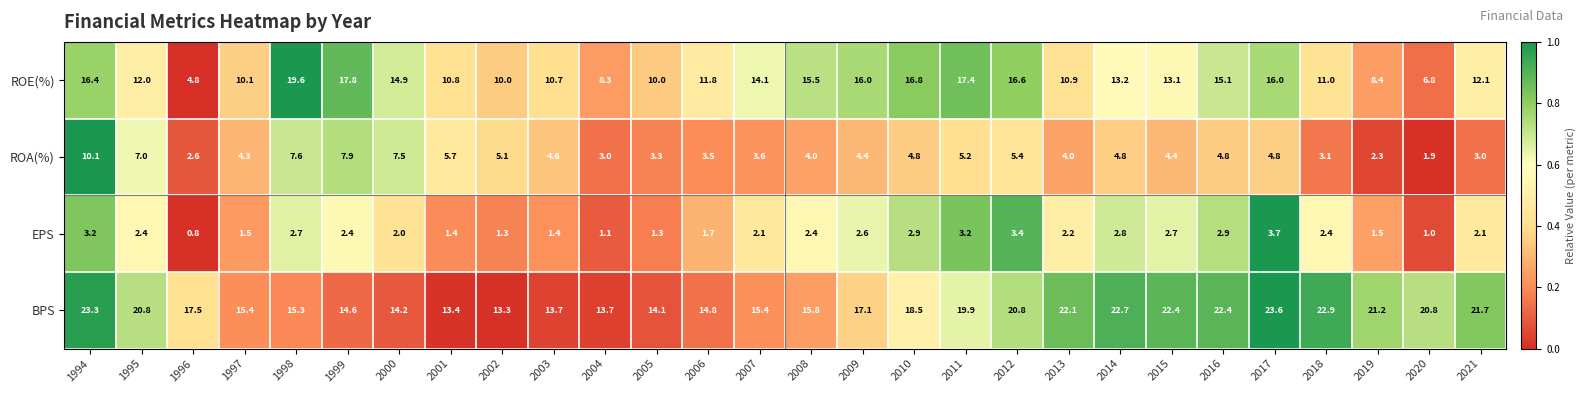

Rank the series at 2020 from lowest to highest value.

EPS, ROA(%), ROE(%), BPS